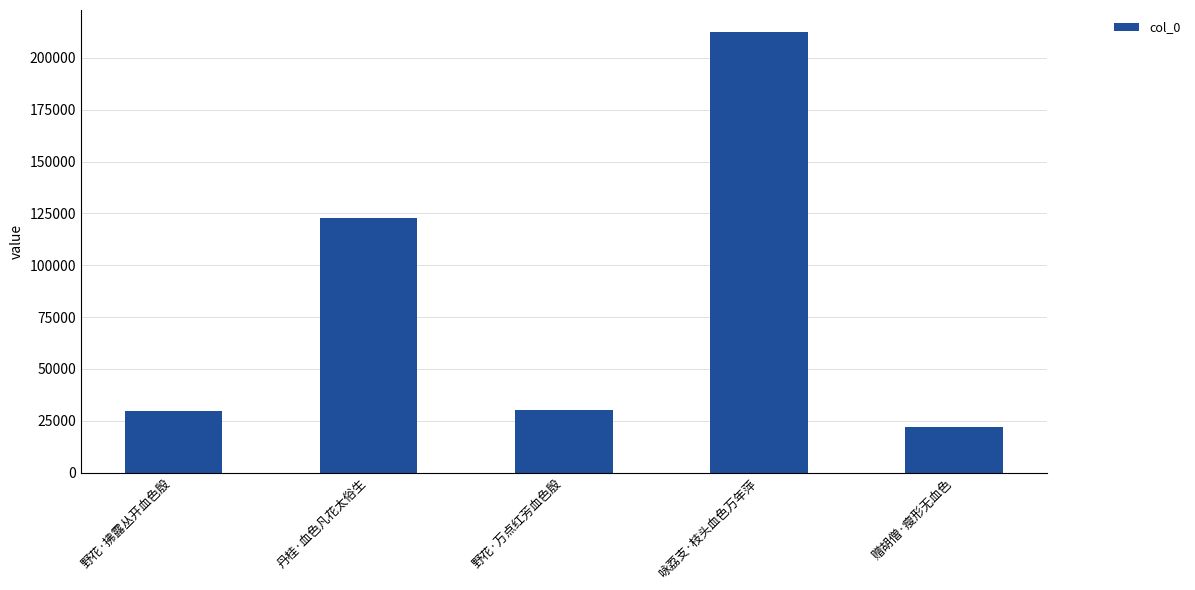

Where is the data nearest to the value 117115?

丹桂·血色凡花太俗生